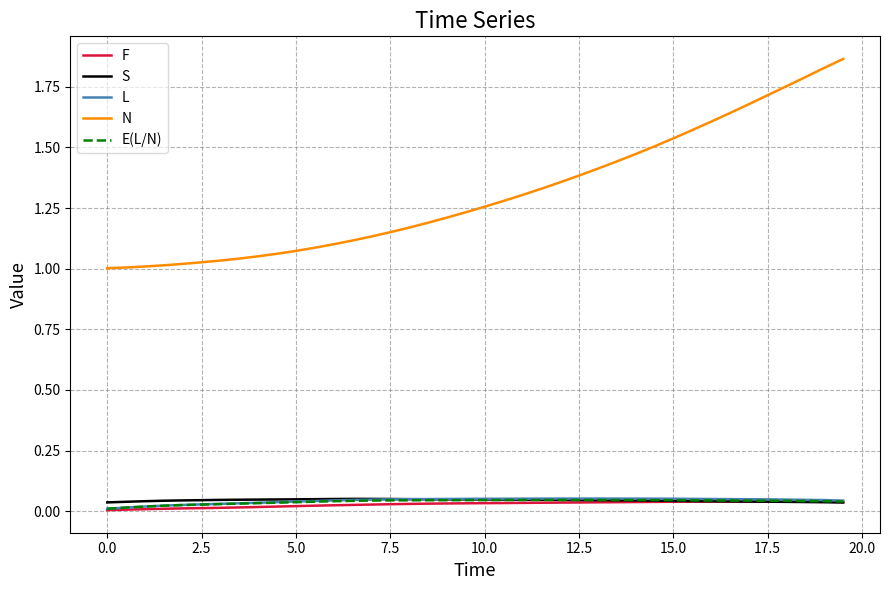

Which series has the widest spread of values?

N